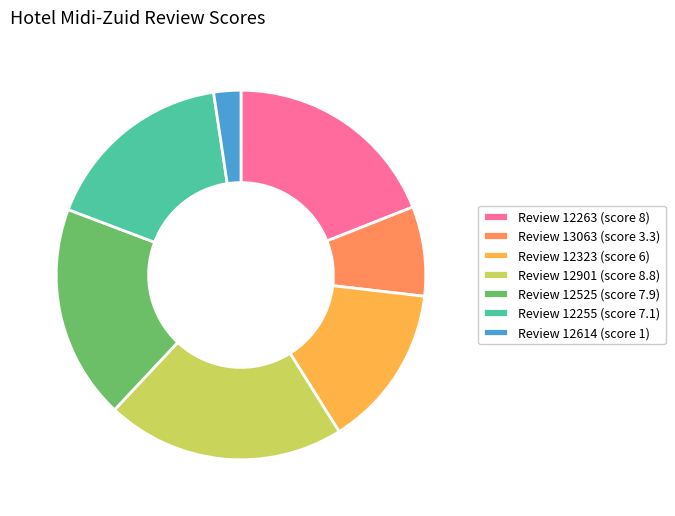

Which slice is the largest?

Review 12901 (score 8.8)